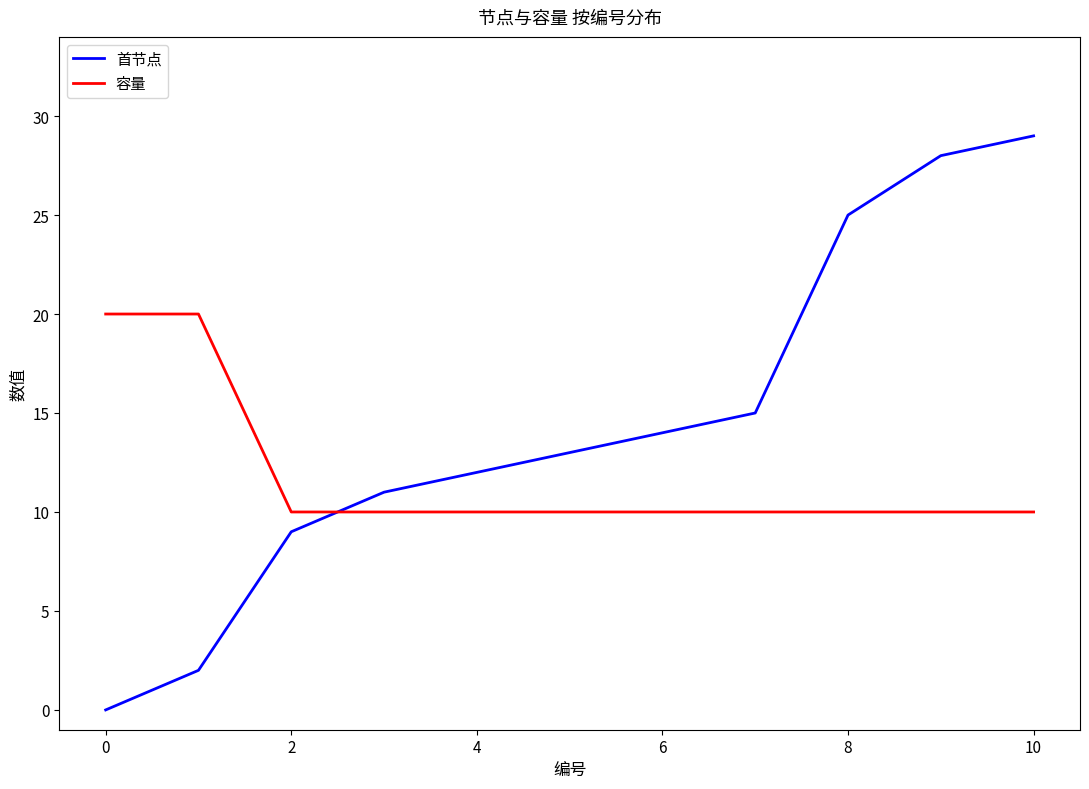

List the series in order of their peak value, highest first.

首节点, 容量